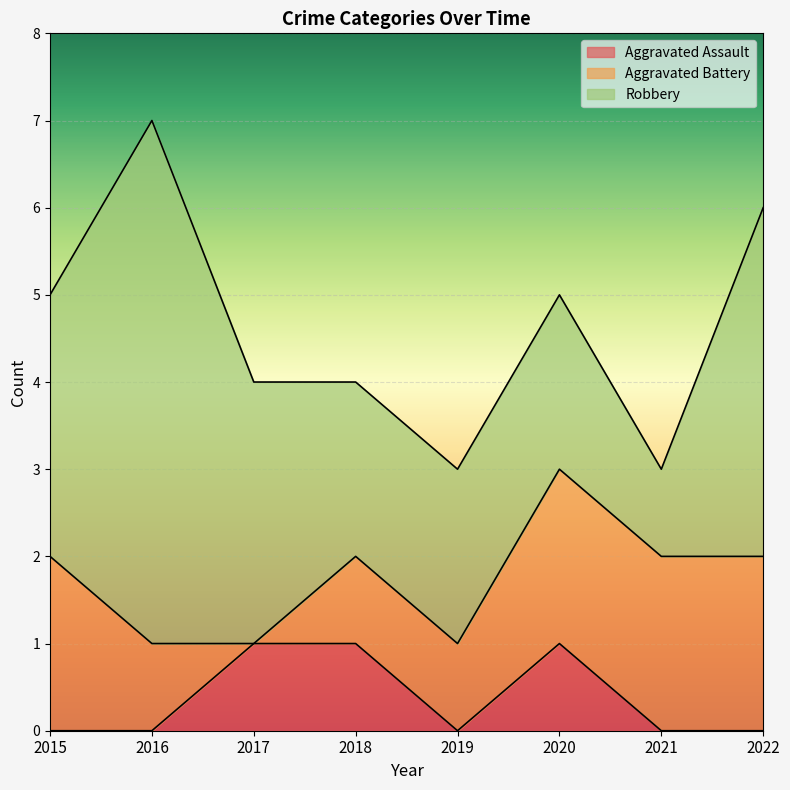

Where is the first local maximum for Robbery?

2016